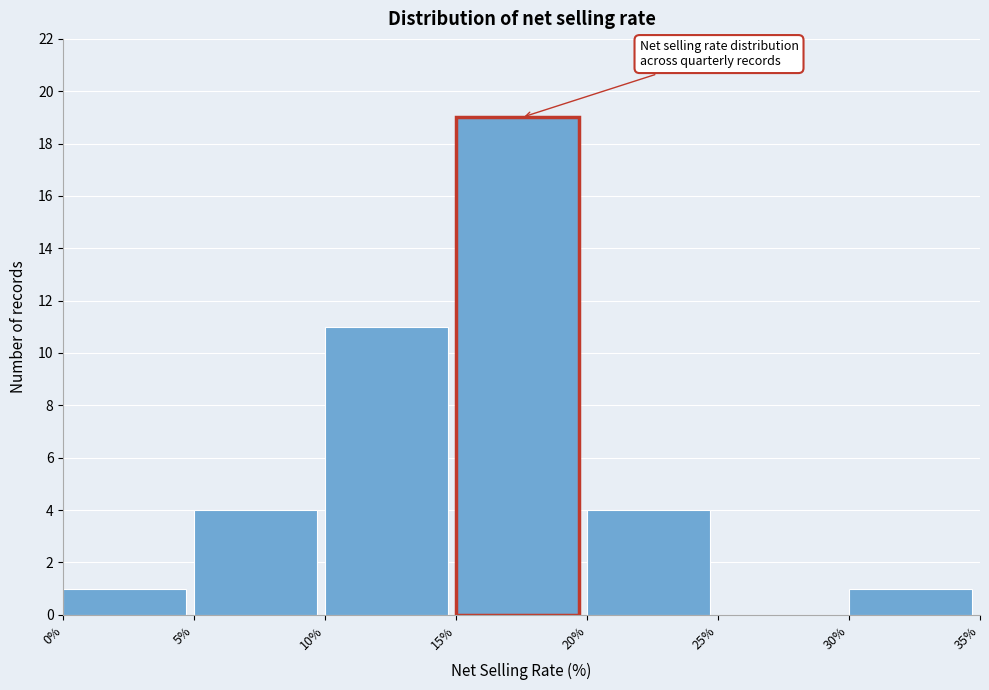

Which range on the x-axis has the tallest bar?

15% to 20%